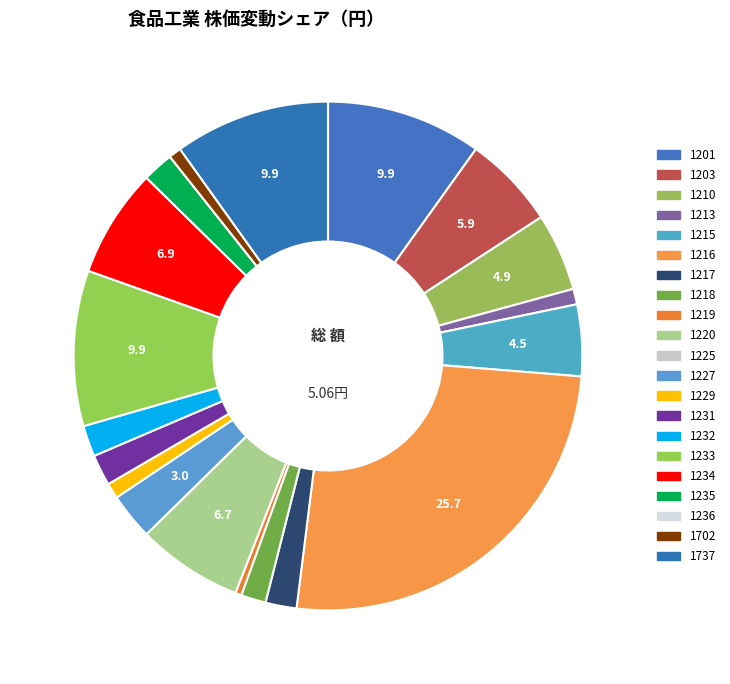

To the nearest percent, what is the combined percentage of 1225 and 1215?

5%